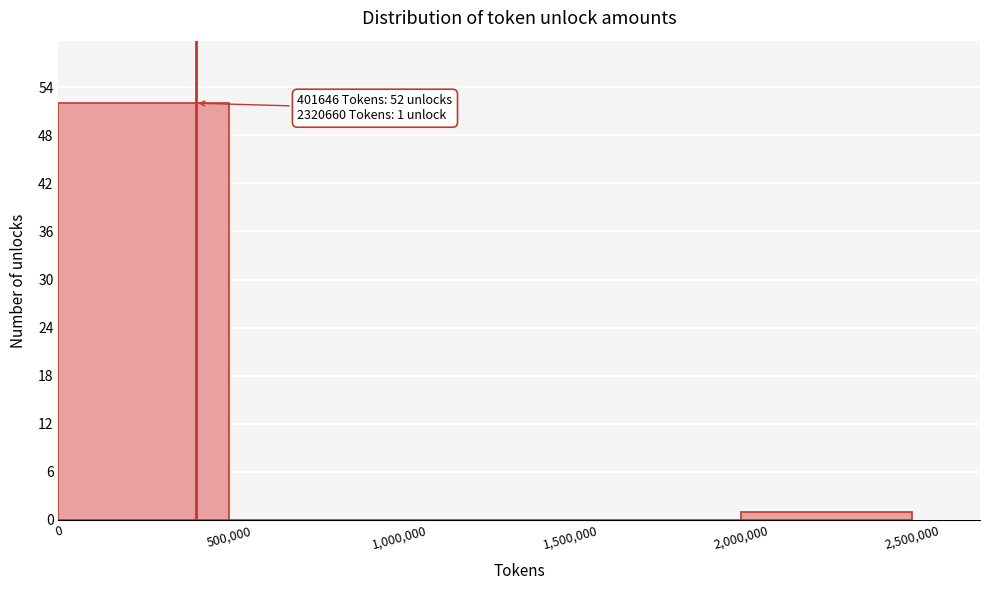

Over which range of the x-axis is the bar tallest?

0 to 500,000